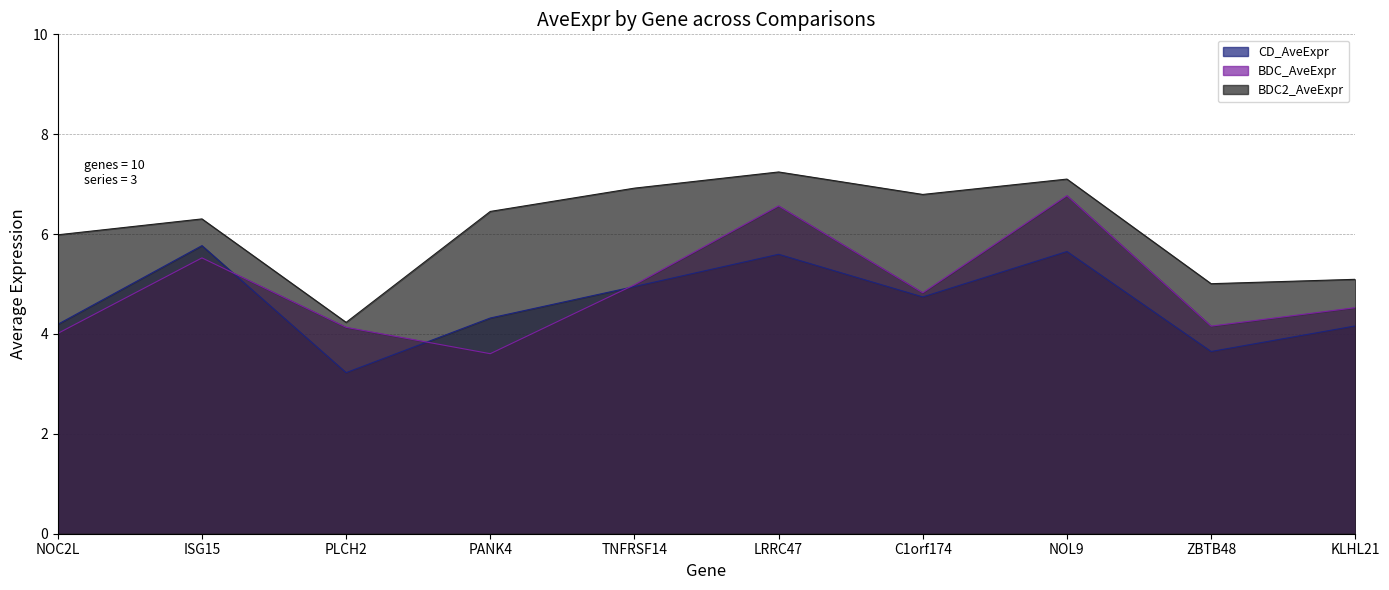

How many series are shown in this chart?

3